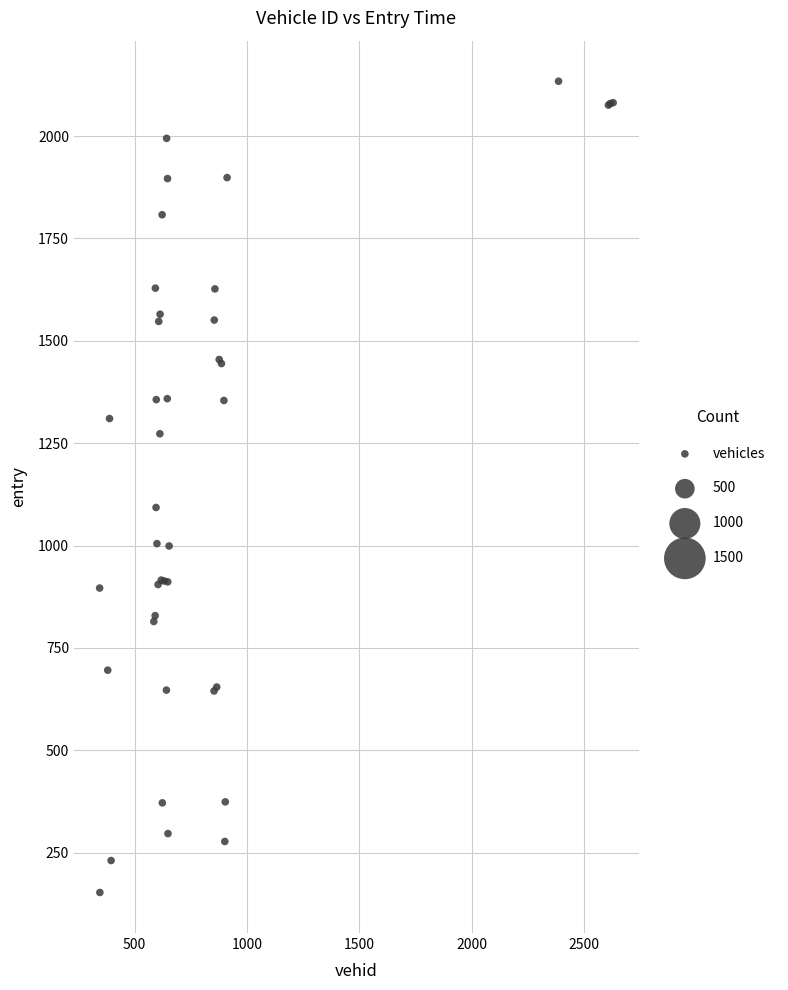

What Y value in the scatter plot is closest to 1143?

1092.9